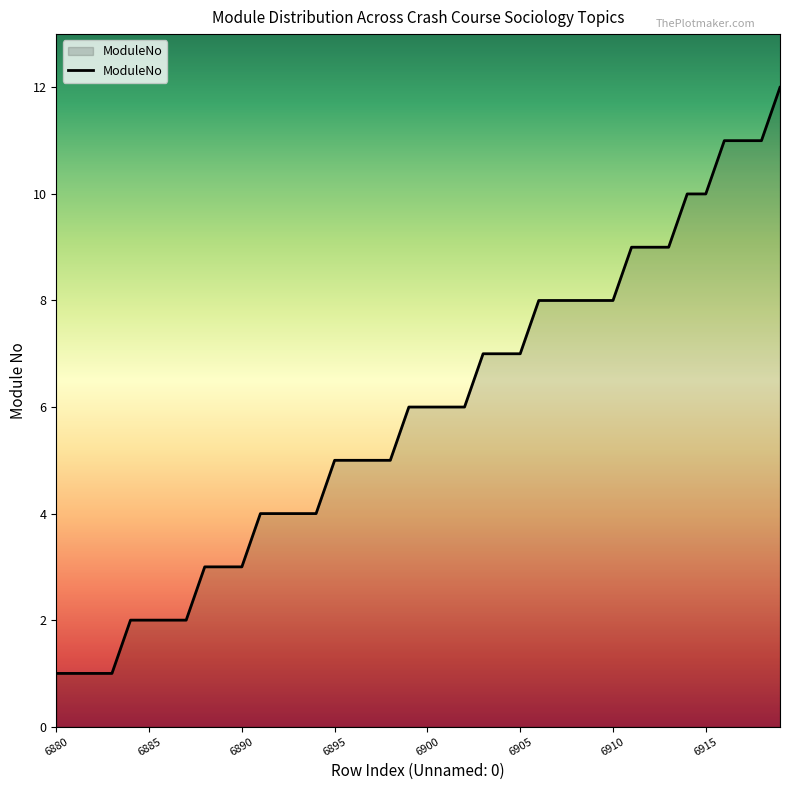

What is the maximum value shown in the chart?

12